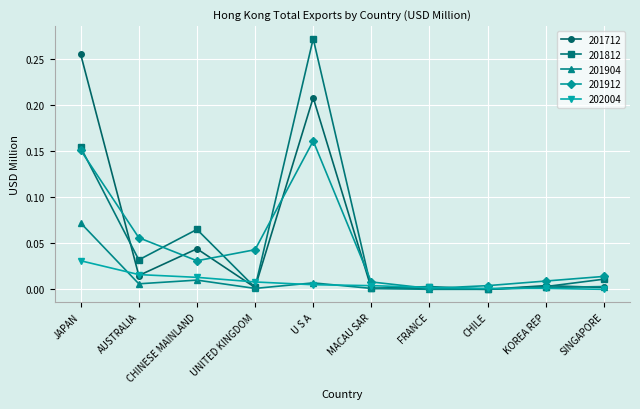

Count the number of data series in this chart.

5